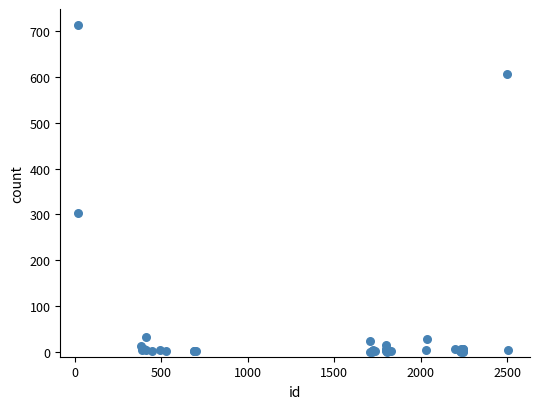

What Y value in the scatter plot is closest to 356?

304